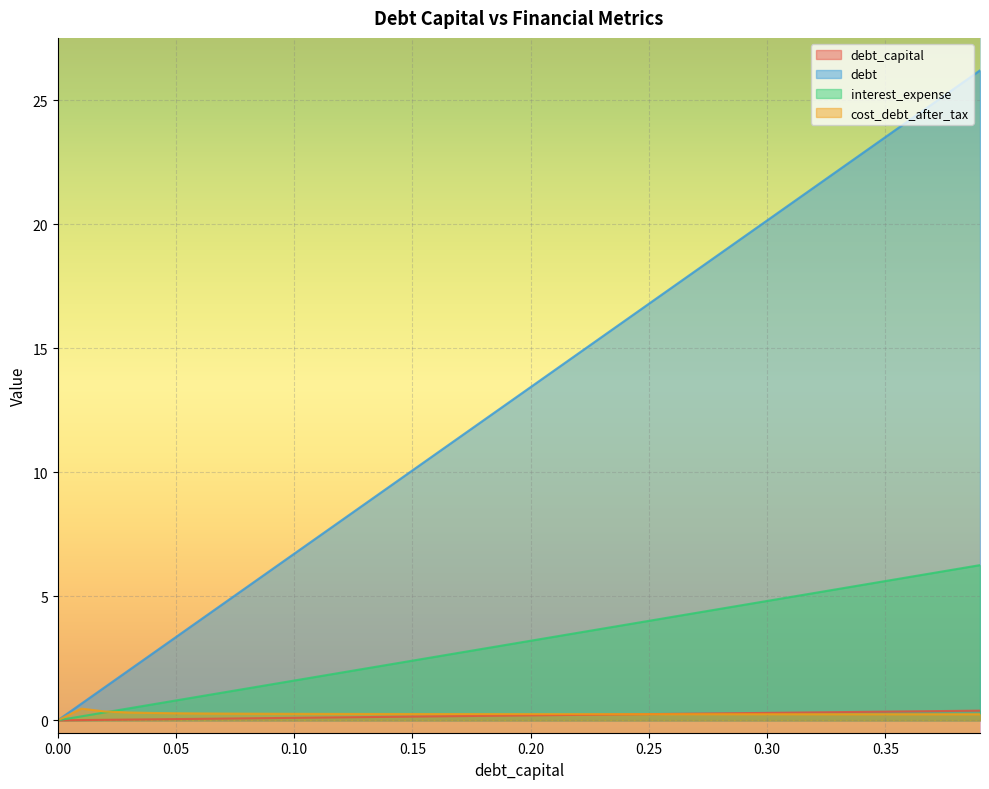

What position from the right is 0.36?

4